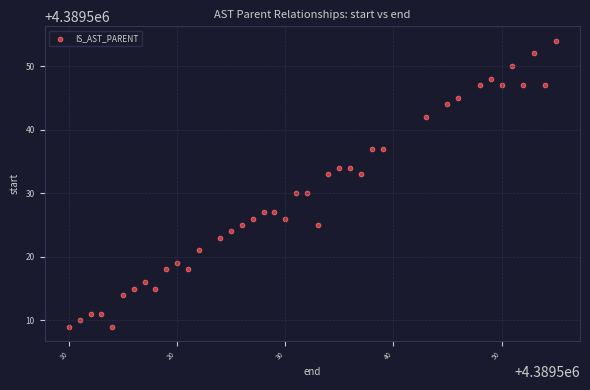

What is the range of Y values (max minus min)?

45